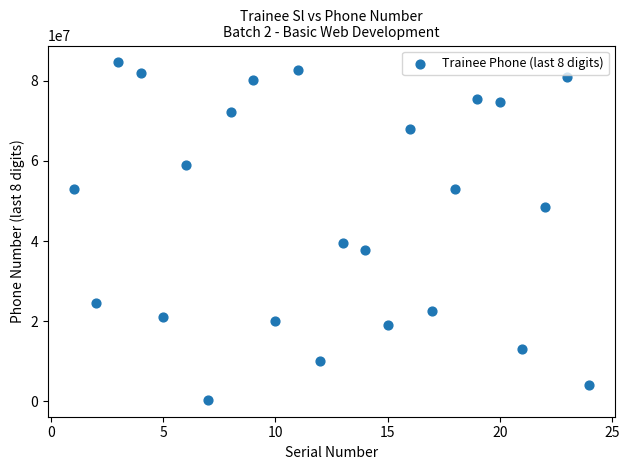

What is the range of Y values (max minus min)?

84272508